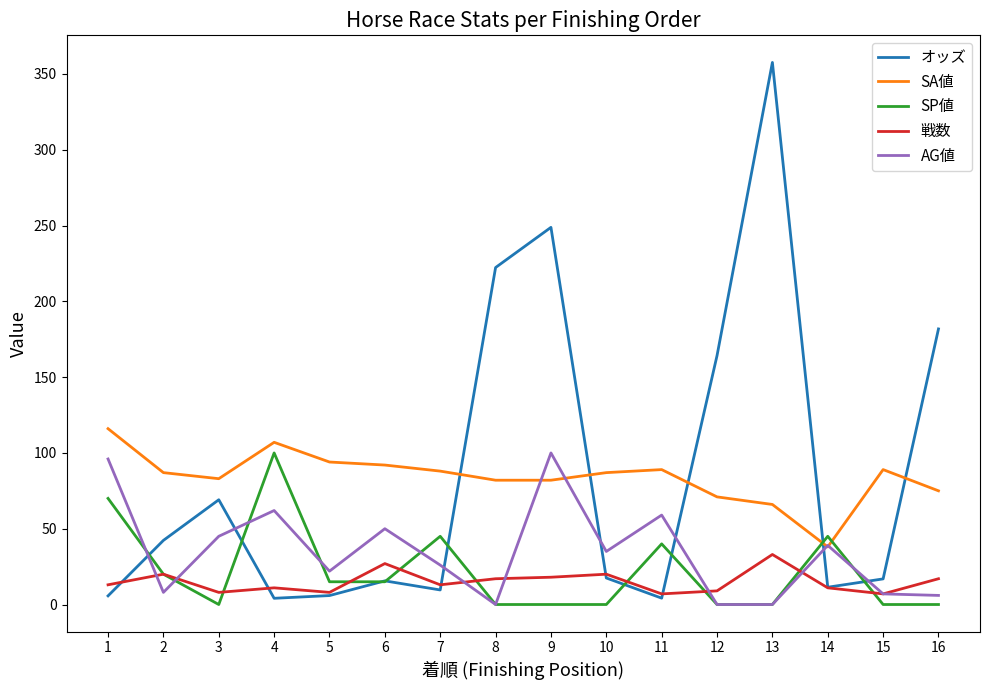

Where does the オッズ series first go above 17?

2